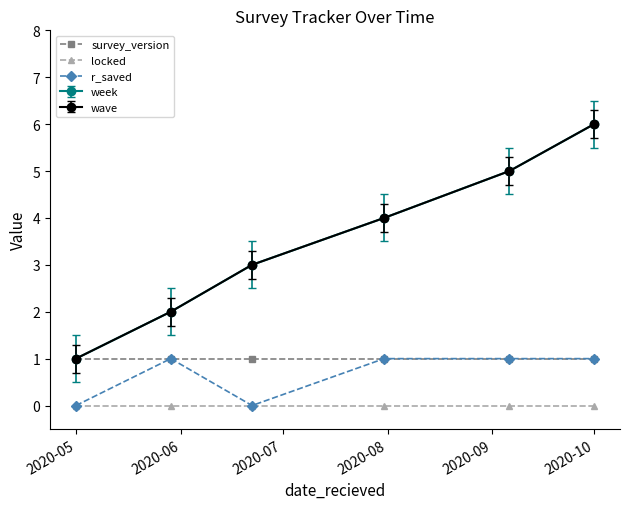

Does the chart have visible grid lines?

No